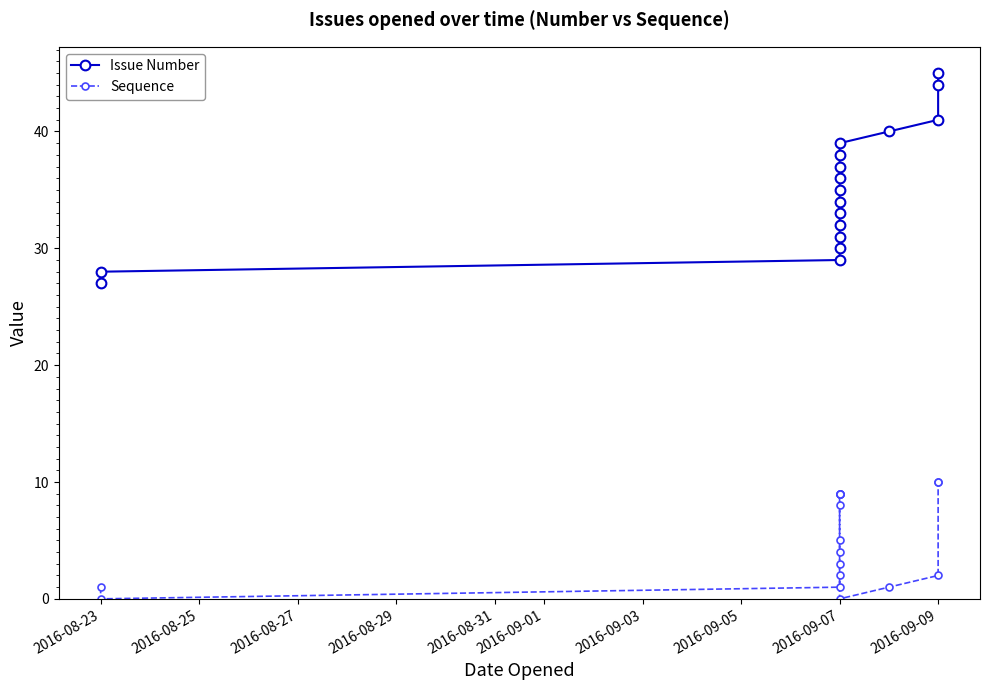

The Sequence series shows 3 at 2016-09-09. True or false?

False